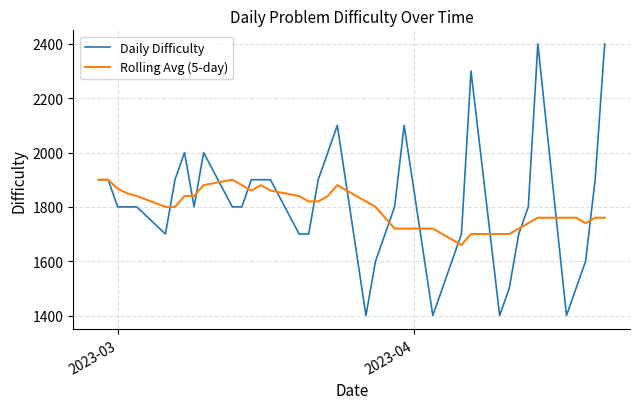

Which series has the largest range (max minus min)?

Daily Difficulty